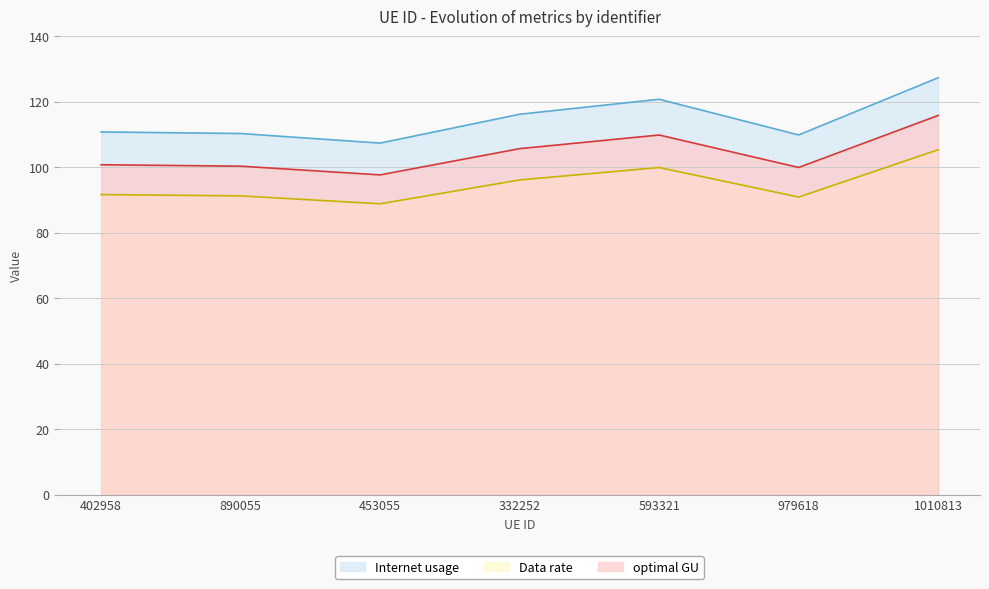

Read the Data rate value at 332252.

96.1